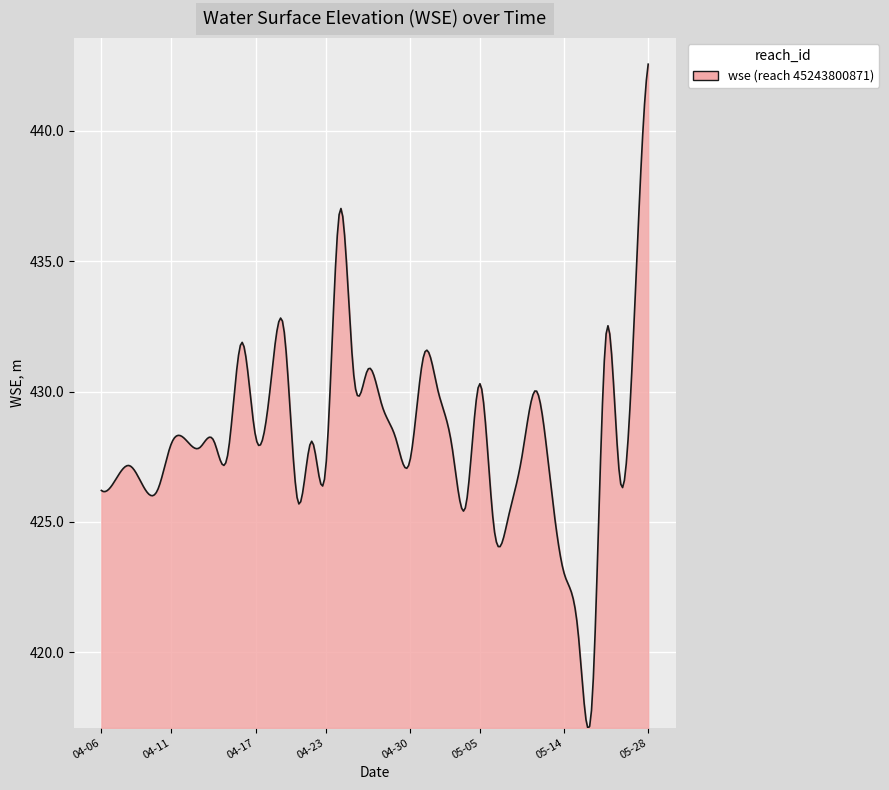

What is the minimum value shown in the chart?

417.1